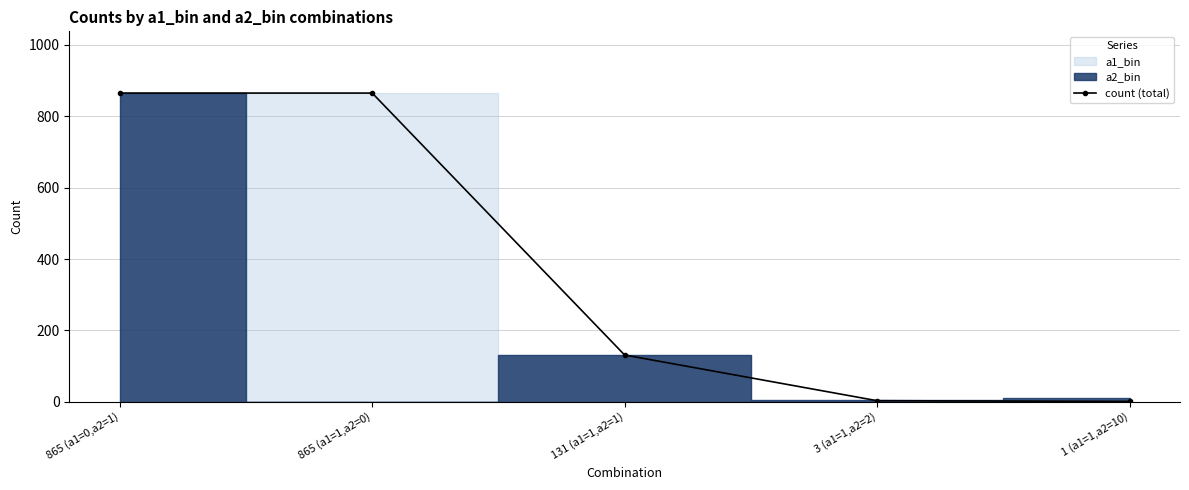

What position from the right is 865 (a1=1,a2=0)?

4